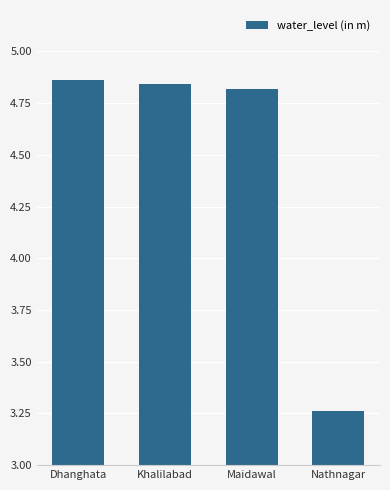

Which label corresponds to the smallest value in the chart?

Nathnagar